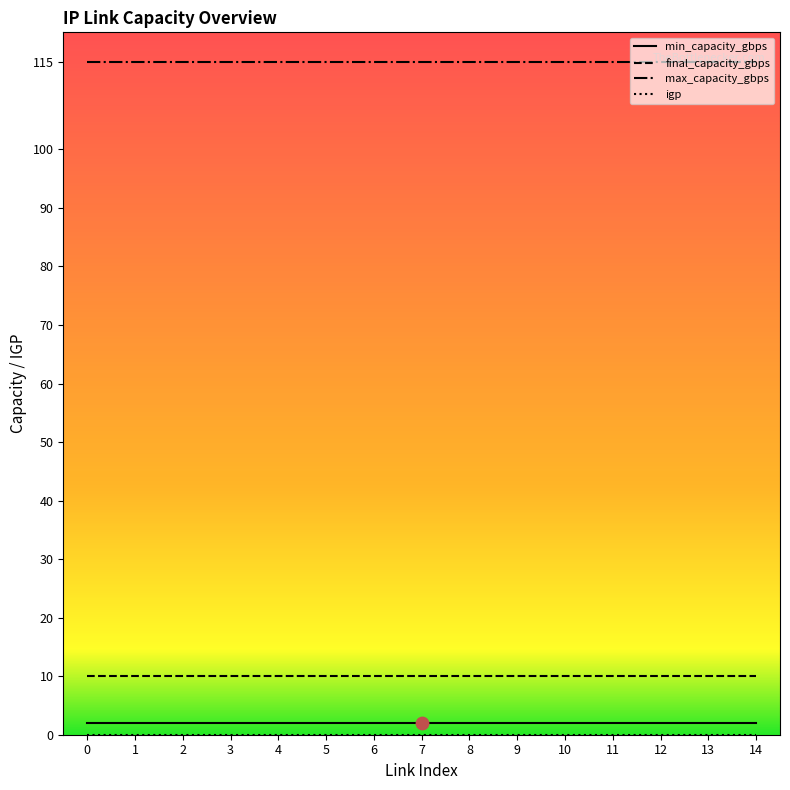

Is the value of max_capacity_gbps at 6 greater than the value of final_capacity_gbps at 11?

Yes